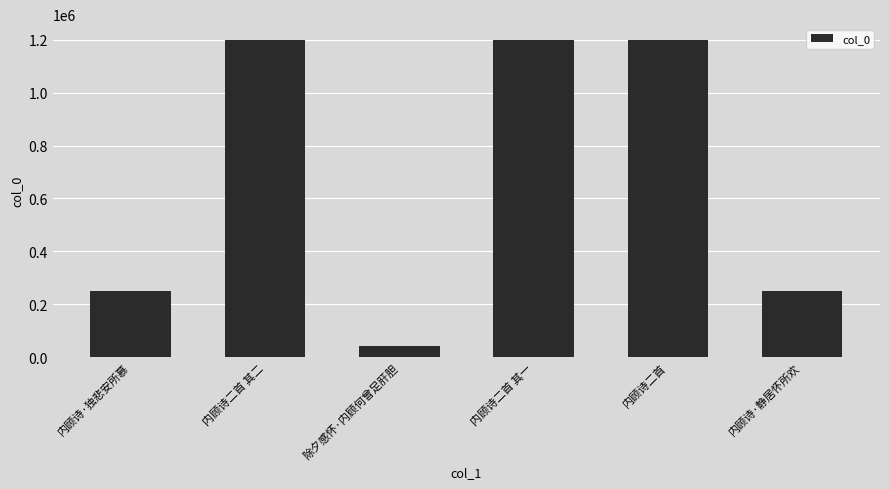

How many distinct data groups are displayed?

1